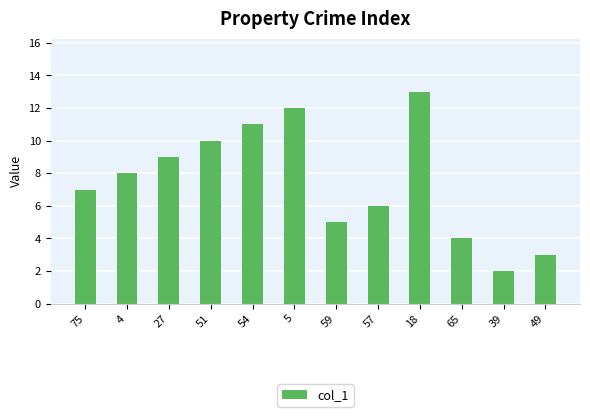

What is the sum of all values?

90